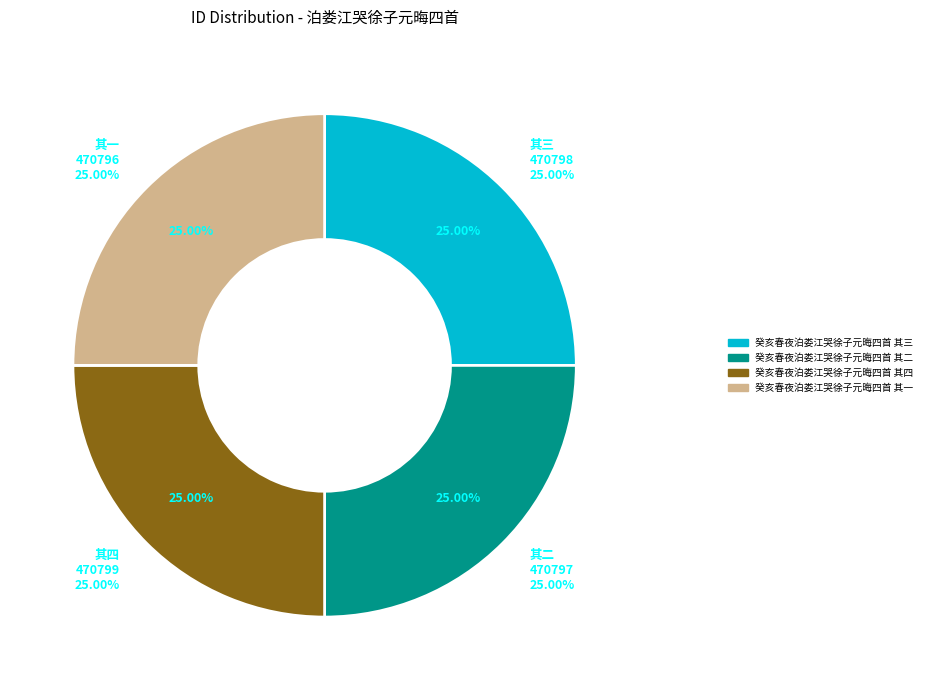

To the nearest percent, what percentage of the pie is 癸亥春夜泊娄江哭徐子元晦四首 其二?

25%